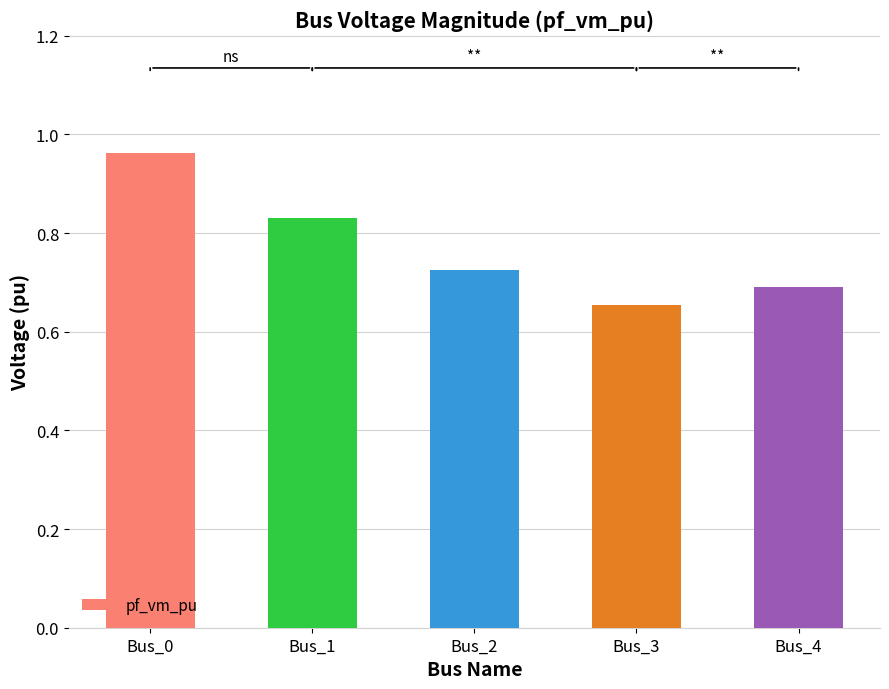

List the labels in order of value, largest first.

Bus_0, Bus_1, Bus_2, Bus_4, Bus_3